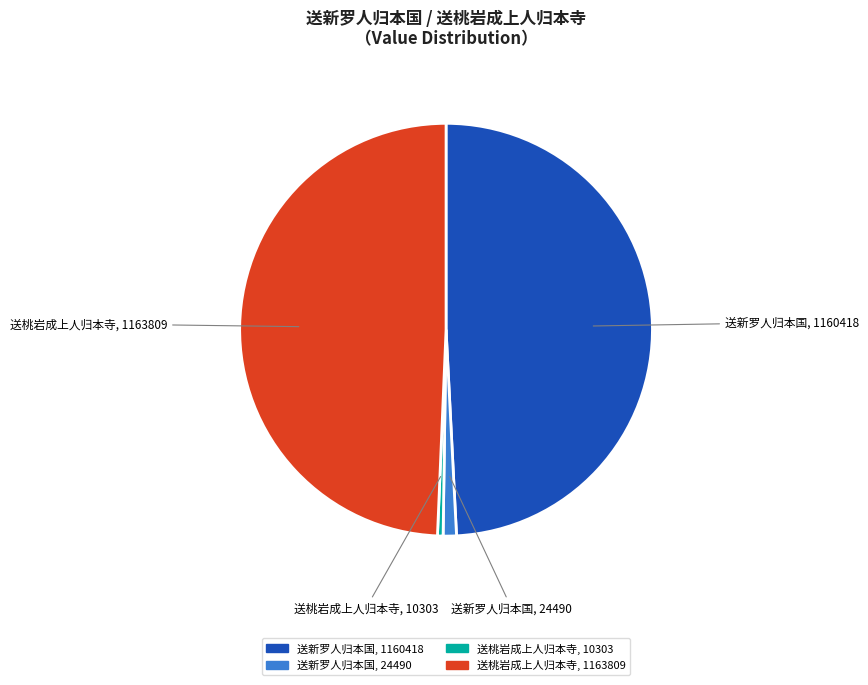

Is there a majority slice in this chart?

No